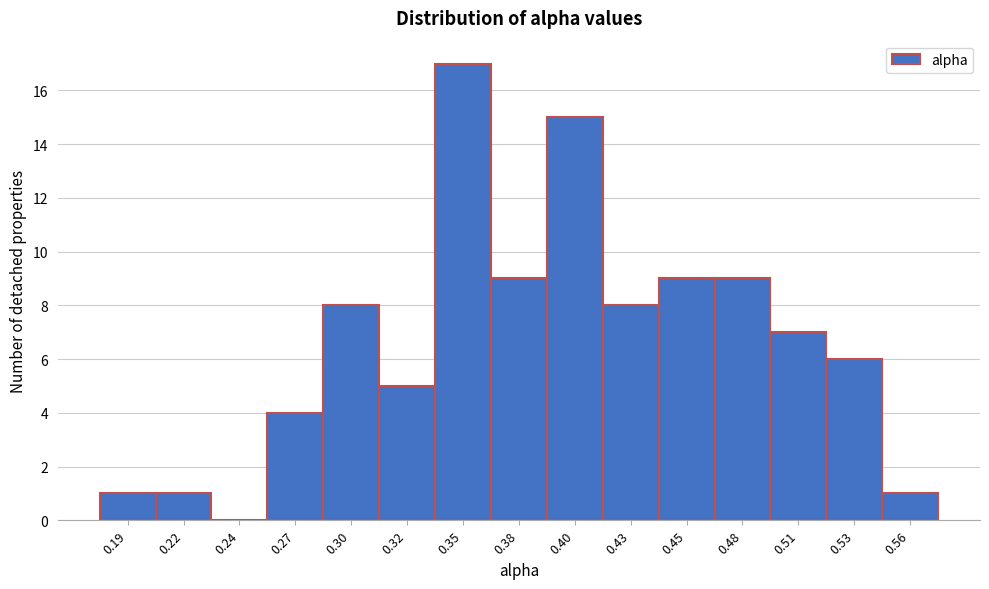

Reading left to right, extract all data points from this chart.

0.19=1	0.22=1	0.24=0	0.27=4	0.30=8	0.32=5	0.35=17	0.38=9	0.40=15	0.43=8	0.45=9	0.48=9	0.51=7	0.53=6	0.56=1